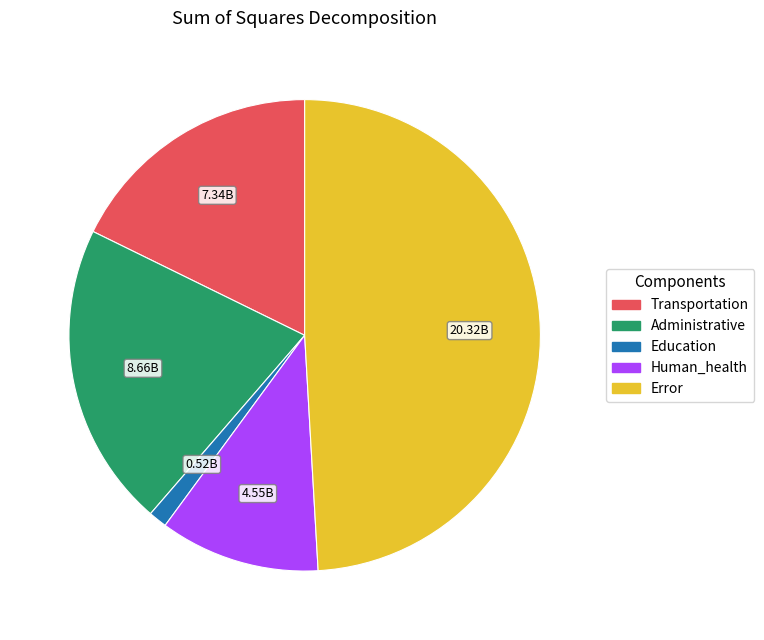

What is the largest slice in the pie chart?

Error